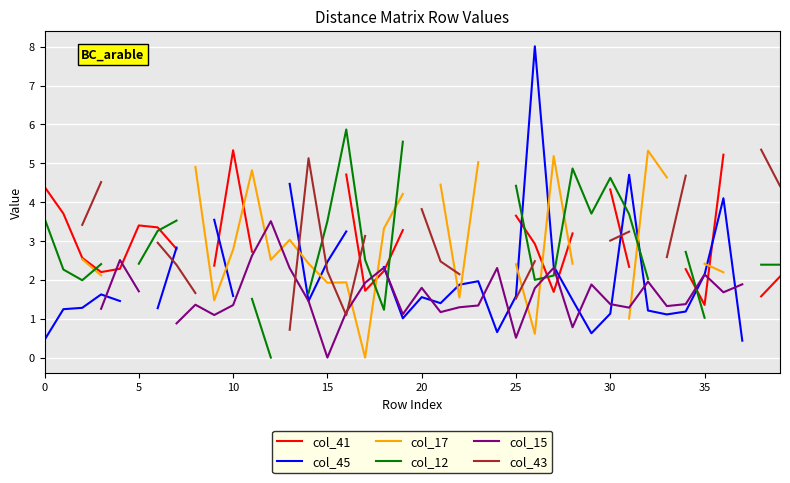

True or false: col_15 has a value of 1.4 at 30.

True